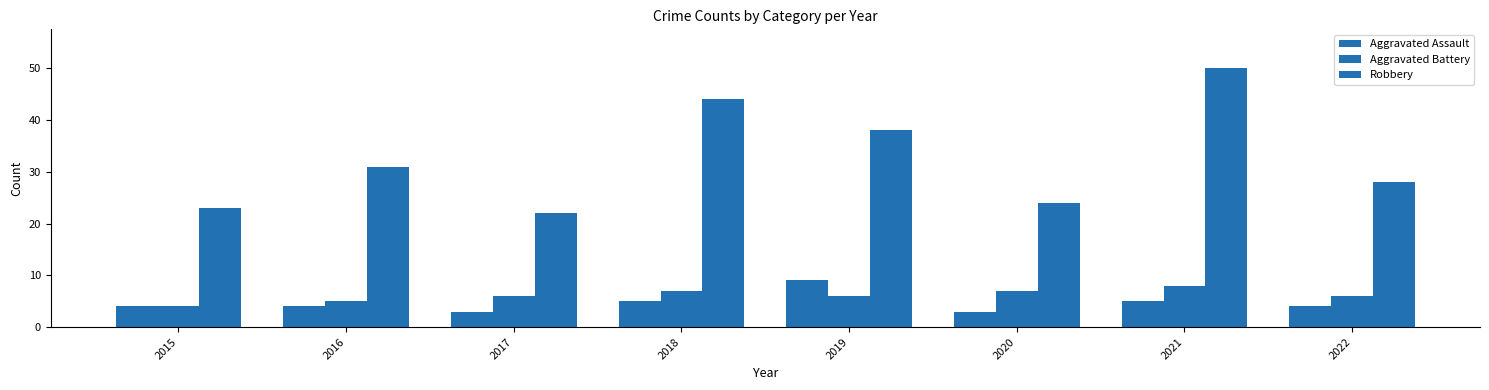

What is the total value across all series at 2016?

40